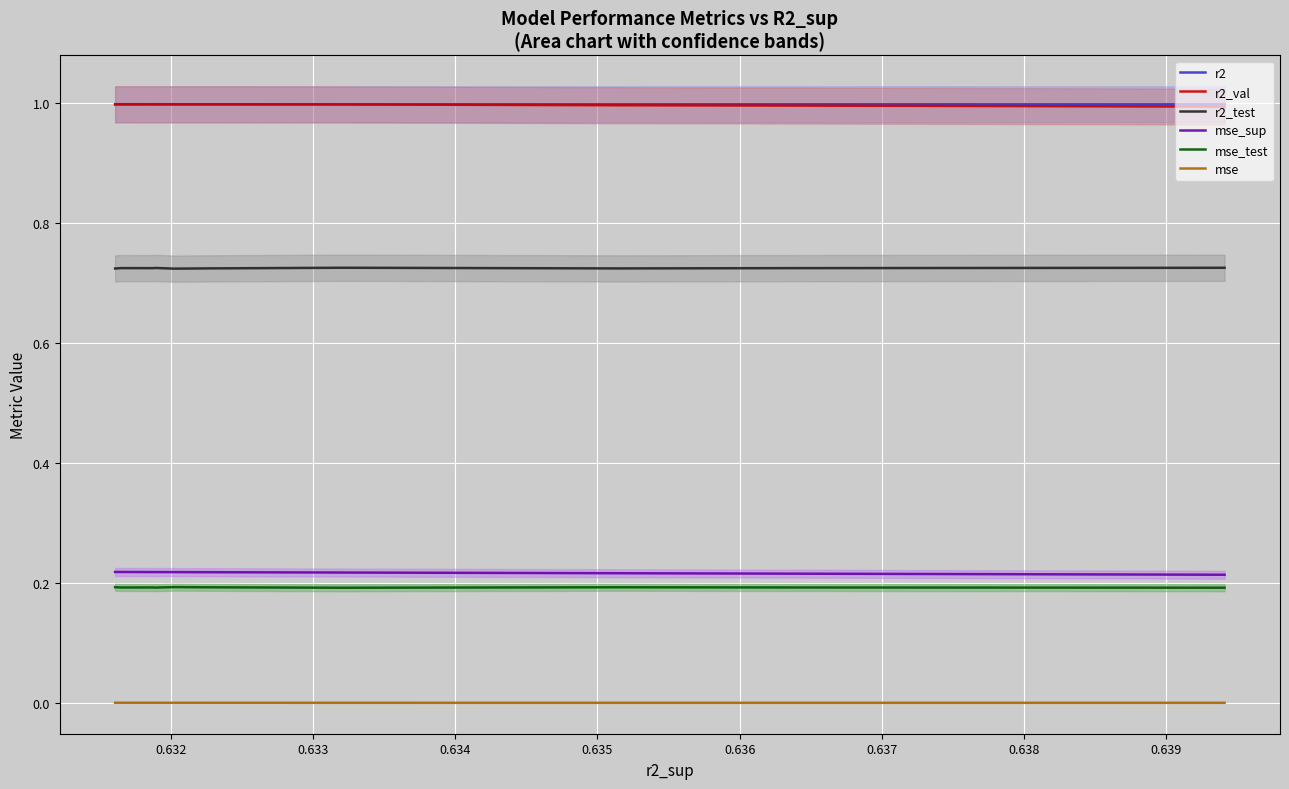

How many lines are shown in the chart?

6